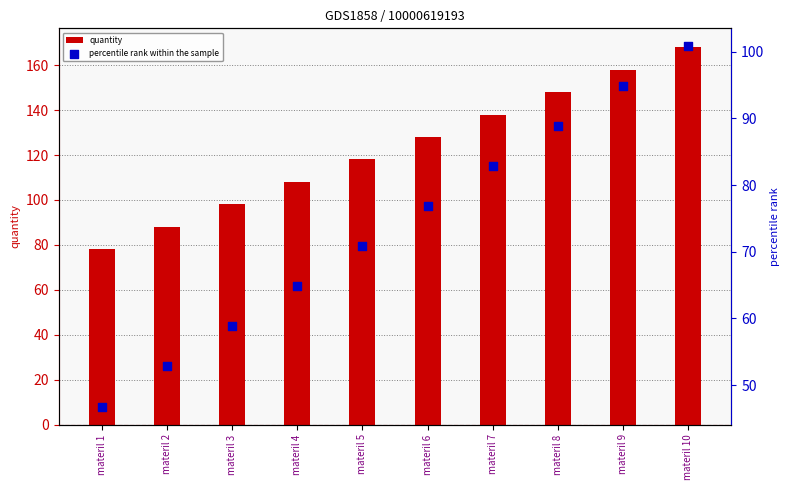

What are all the series names shown in the legend?

quantity, percentile rank within the sample